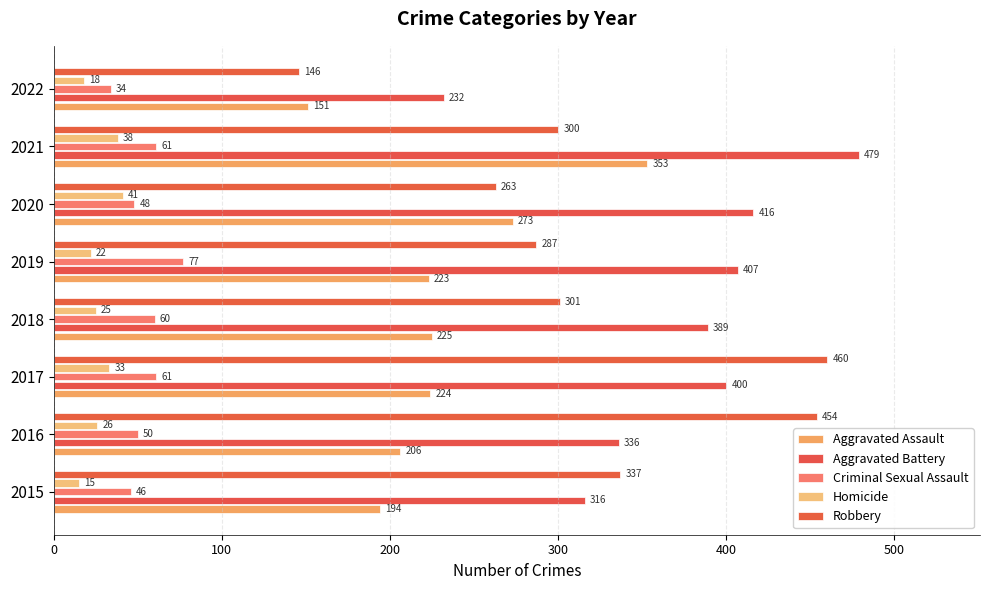

Reading right to left, list all the values displayed in this chart.

Aggravated Assault: 151	353	273	223	225	224	206	194
Aggravated Battery: 232	479	416	407	389	400	336	316
Criminal Sexual Assault: 34	61	48	77	60	61	50	46
Homicide: 18	38	41	22	25	33	26	15
Robbery: 146	300	263	287	301	460	454	337